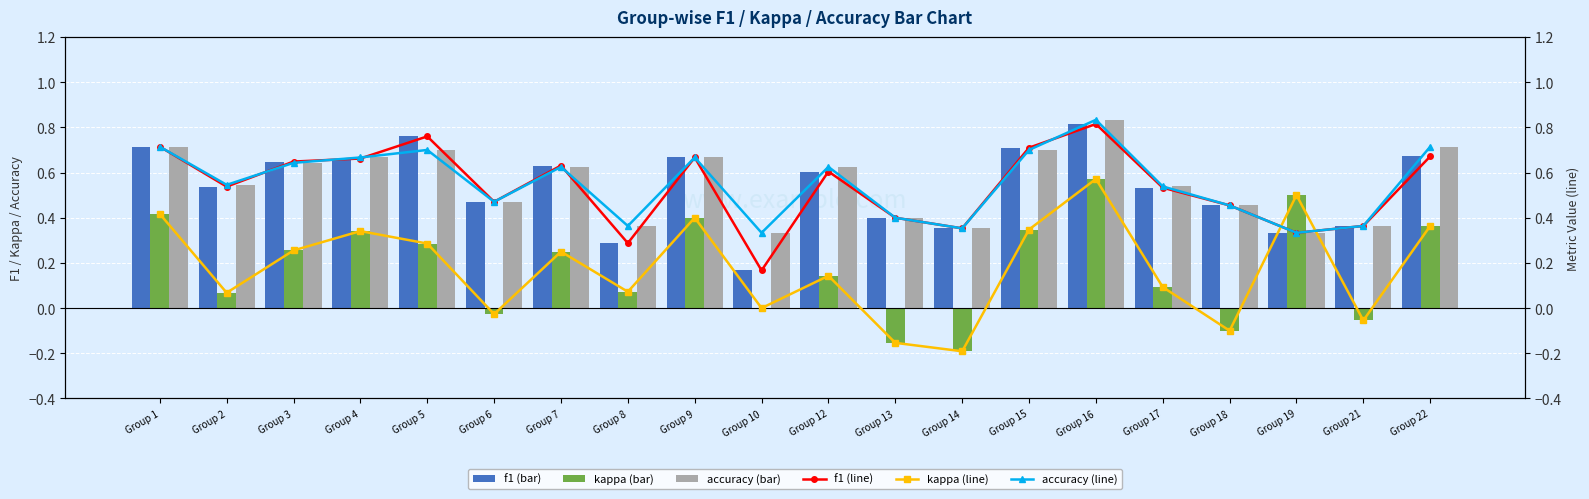

How many values in the kappa (line) series exceed 0?

14